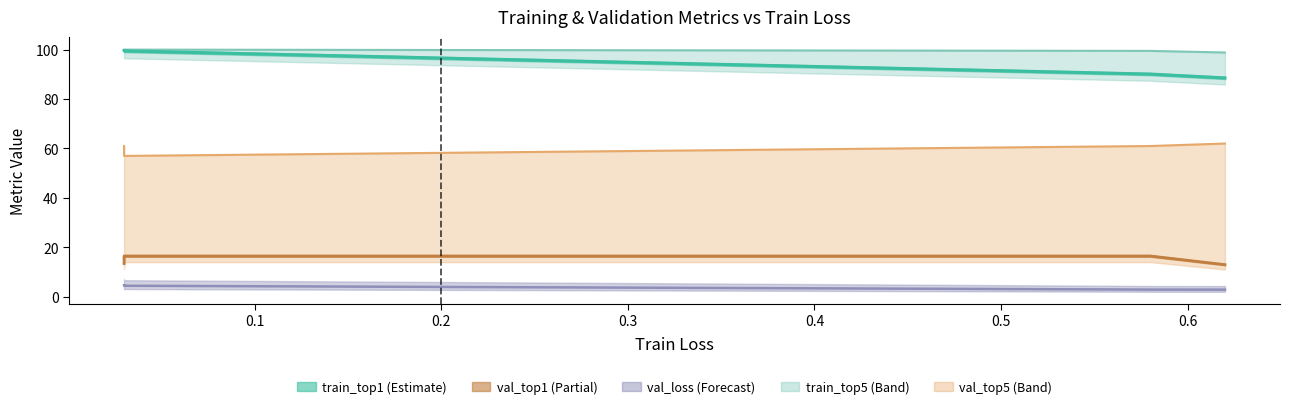

True or false: val_top5 and train_top5 cross at least once.

False